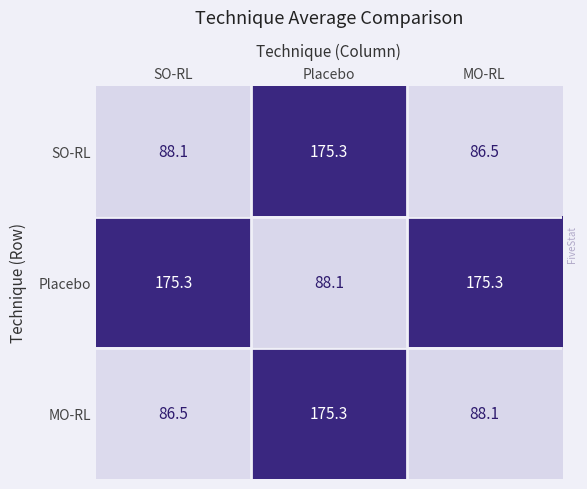

What is the difference between the second highest and minimum values in the SO-RL series?

1.6